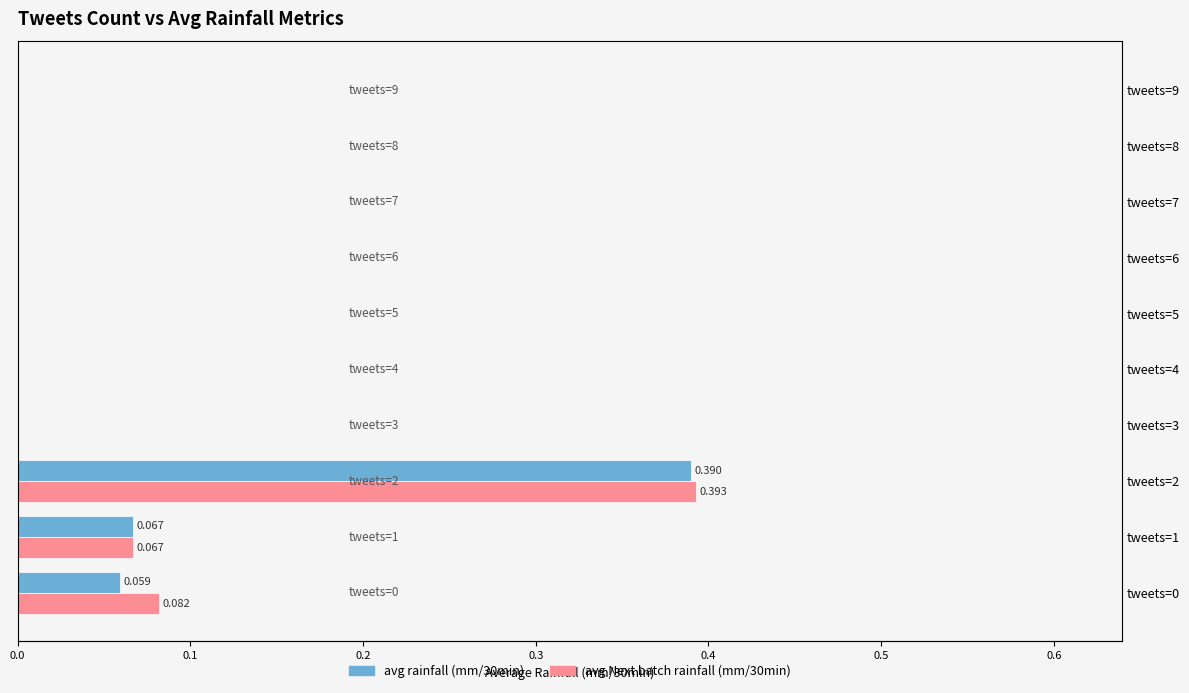

What is the maximum value for avg rainfall (mm/30min)?

0.4